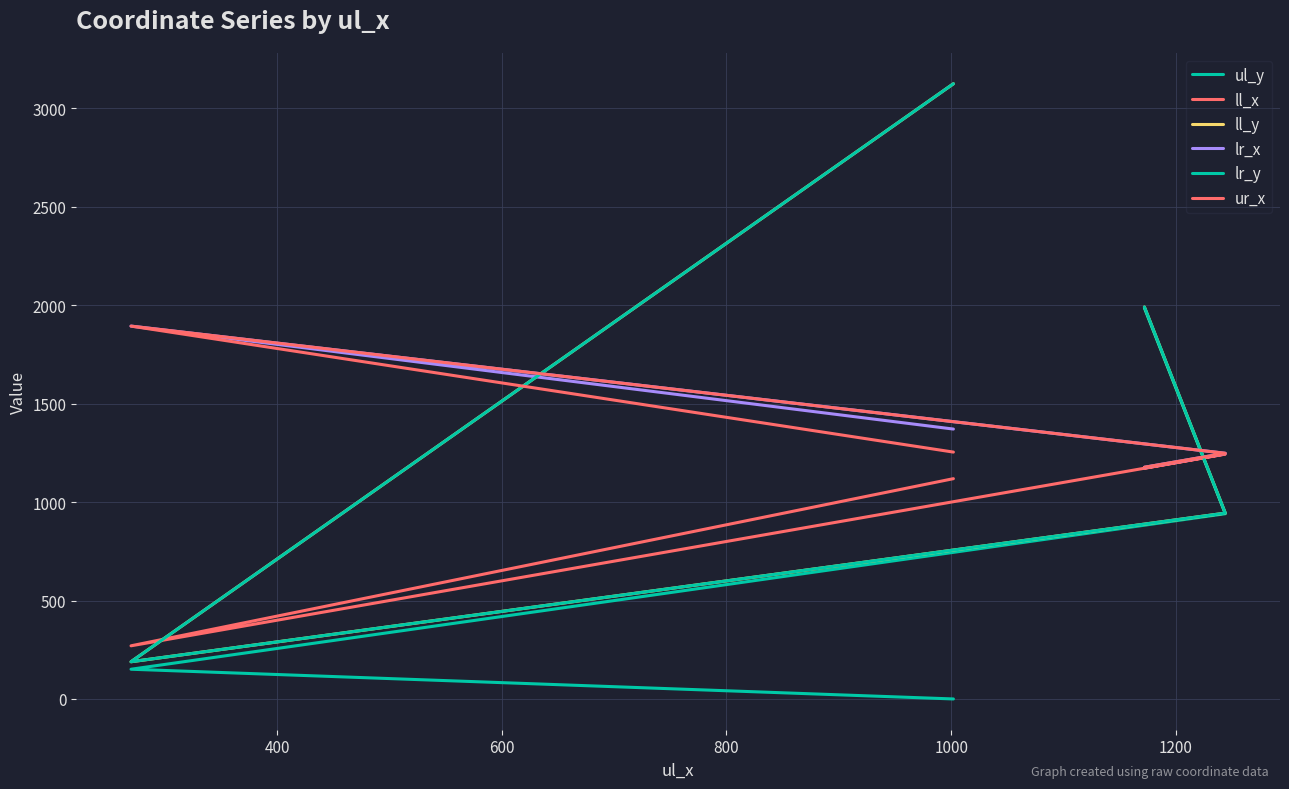

What is the value of the ul_y point at the 3rd from the left?

941